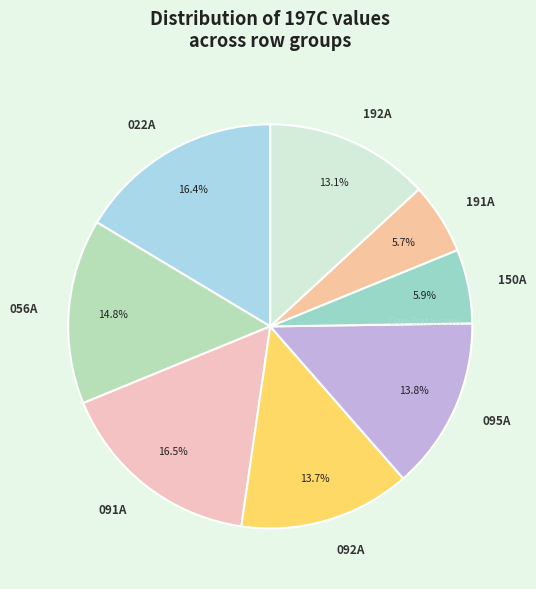

Is there any slice that represents more than half of the pie?

No